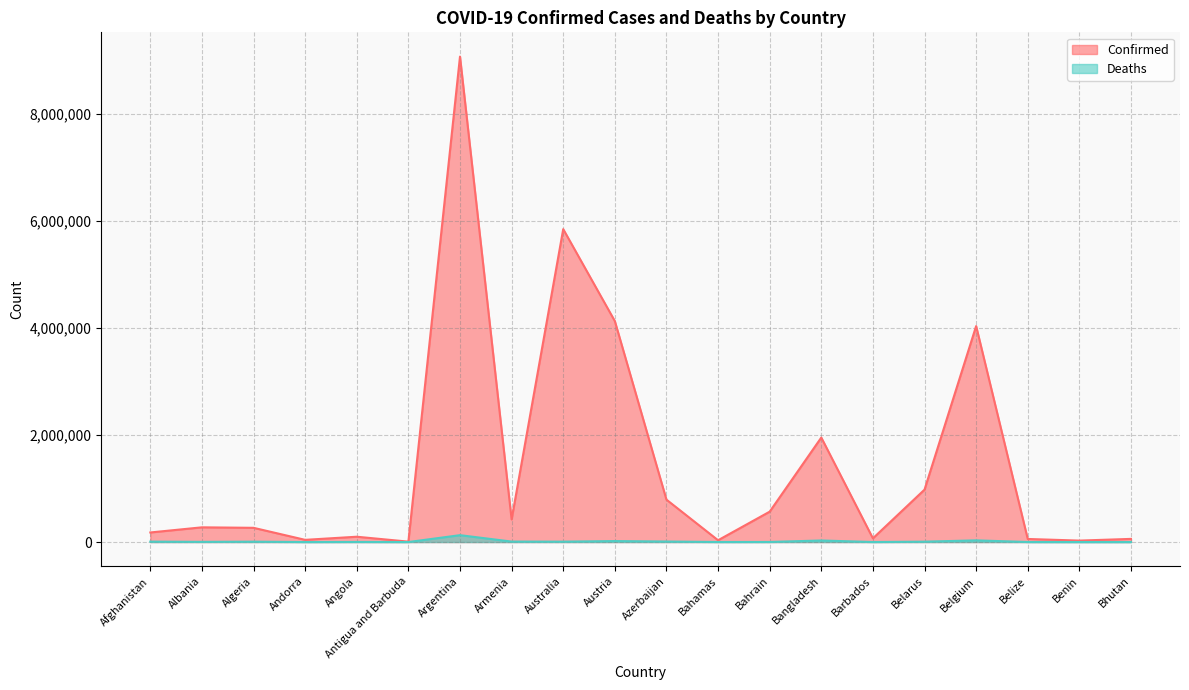

At how many categories does at least one series exceed 8555565?

1